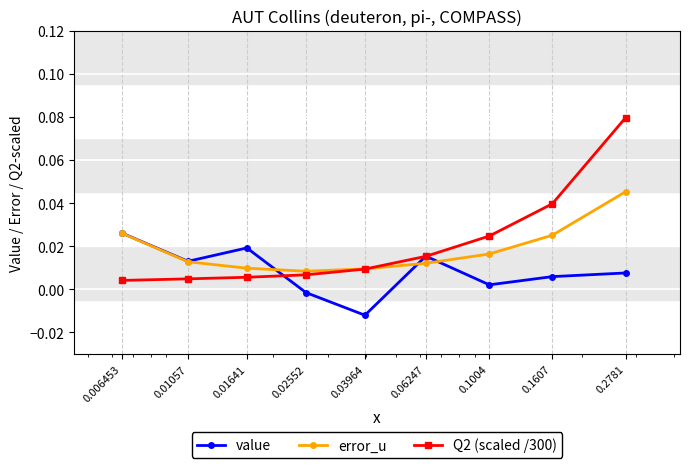

Which series has the largest range (max minus min)?

Q2 (scaled /300)